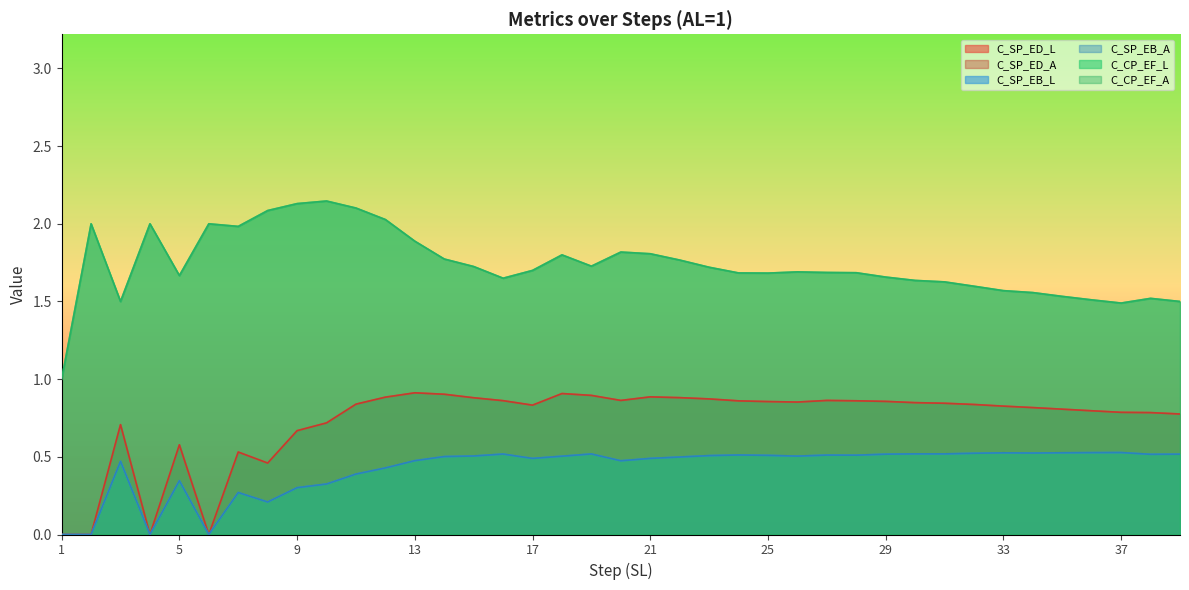

Reading left to right, transcribe all the data shown in this chart.

C_SP_ED_L: 1=0.0	2=0.0	3=0.7	4=0.0	5=0.6	6=0.0	7=0.5	8=0.5	9=0.7	10=0.7	11=0.8	12=0.9	13=0.9	14=0.9	15=0.9	16=0.9	17=0.8	18=0.9	19=0.9	20=0.9	21=0.9	22=0.9	23=0.9	24=0.9	25=0.9	26=0.9	27=0.9	28=0.9	29=0.9	30=0.8	31=0.8	32=0.8	33=0.8	34=0.8	35=0.8	36=0.8	37=0.8	38=0.8	39=0.8
C_SP_ED_A: 1=0.0	2=0.0	3=0.7	4=0.0	5=0.6	6=0.0	7=0.5	8=0.5	9=0.7	10=0.7	11=0.8	12=0.9	13=0.9	14=0.9	15=0.9	16=0.9	17=0.8	18=0.9	19=0.9	20=0.9	21=0.9	22=0.9	23=0.9	24=0.9	25=0.9	26=0.9	27=0.9	28=0.9	29=0.9	30=0.8	31=0.8	32=0.8	33=0.8	34=0.8	35=0.8	36=0.8	37=0.8	38=0.8	39=0.8
C_SP_EB_L: 1=0.0	2=0.0	3=0.5	4=0.0	5=0.3	6=0.0	7=0.3	8=0.2	9=0.3	10=0.3	11=0.4	12=0.4	13=0.5	14=0.5	15=0.5	16=0.5	17=0.5	18=0.5	19=0.5	20=0.5	21=0.5	22=0.5	23=0.5	24=0.5	25=0.5	26=0.5	27=0.5	28=0.5	29=0.5	30=0.5	31=0.5	32=0.5	33=0.5	34=0.5	35=0.5	36=0.5	37=0.5	38=0.5	39=0.5
C_SP_EB_A: 1=0.0	2=0.0	3=0.5	4=0.0	5=0.3	6=0.0	7=0.3	8=0.2	9=0.3	10=0.3	11=0.4	12=0.4	13=0.5	14=0.5	15=0.5	16=0.5	17=0.5	18=0.5	19=0.5	20=0.5	21=0.5	22=0.5	23=0.5	24=0.5	25=0.5	26=0.5	27=0.5	28=0.5	29=0.5	30=0.5	31=0.5	32=0.5	33=0.5	34=0.5	35=0.5	36=0.5	37=0.5	38=0.5	39=0.5
C_CP_EF_L: 1=1.0	2=2.0	3=1.5	4=2.0	5=1.7	6=2.0	7=2.0	8=2.1	9=2.1	10=2.1	11=2.1	12=2.0	13=1.9	14=1.8	15=1.7	16=1.6	17=1.7	18=1.8	19=1.7	20=1.8	21=1.8	22=1.8	23=1.7	24=1.7	25=1.7	26=1.7	27=1.7	28=1.7	29=1.7	30=1.6	31=1.6	32=1.6	33=1.6	34=1.6	35=1.5	36=1.5	37=1.5	38=1.5	39=1.5
C_CP_EF_A: 1=1.0	2=2.0	3=1.5	4=2.0	5=1.7	6=2.0	7=2.0	8=2.1	9=2.1	10=2.1	11=2.1	12=2.0	13=1.9	14=1.8	15=1.7	16=1.6	17=1.7	18=1.8	19=1.7	20=1.8	21=1.8	22=1.8	23=1.7	24=1.7	25=1.7	26=1.7	27=1.7	28=1.7	29=1.7	30=1.6	31=1.6	32=1.6	33=1.6	34=1.6	35=1.5	36=1.5	37=1.5	38=1.5	39=1.5